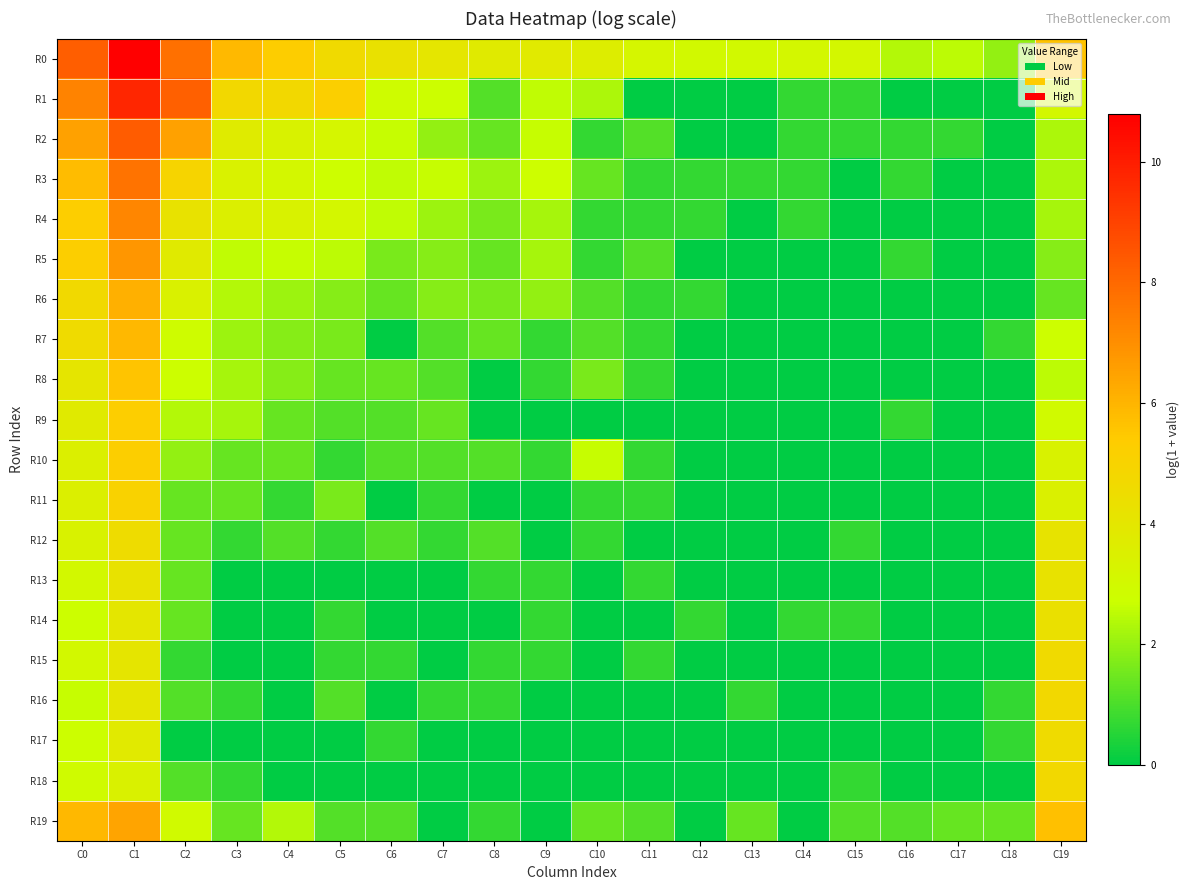

Rank the series by their maximum value, from highest to lowest.

R0, R1, R2, R3, R4, R5, R19, R6, R7, R8, R9, R10, R11, R18, R16, R15, R17, R12, R14, R13